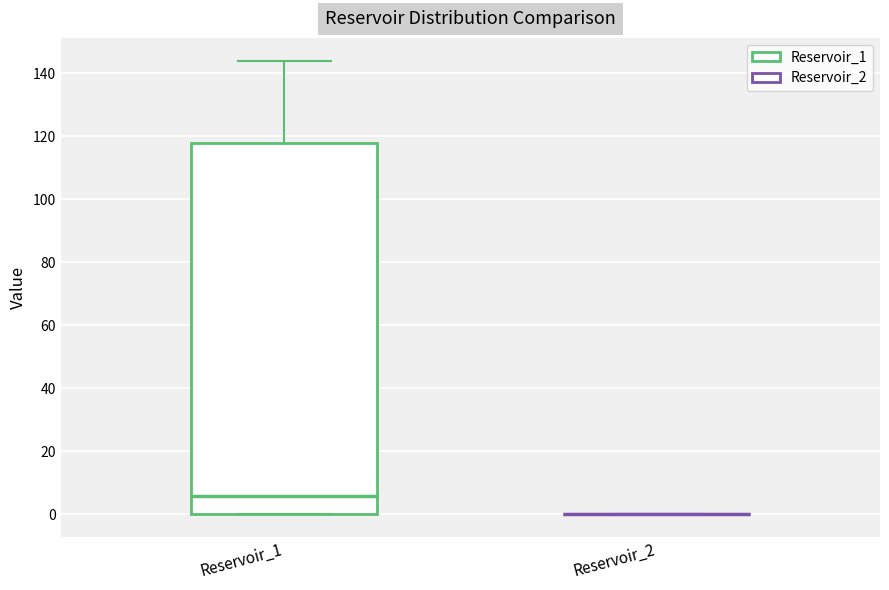

Reading left to right, transcribe this box plot: for each box, give where its median line is, the range the box spans, and where its two whiskers end, as read against the y-axis. The values are not printed on the chart, so give them approximately, as read against the axis.

Reservoir_1: median 6, box 0 to 118, whiskers 0 to 144
Reservoir_2: box collapsed to a line at 0, whiskers 0 to 0